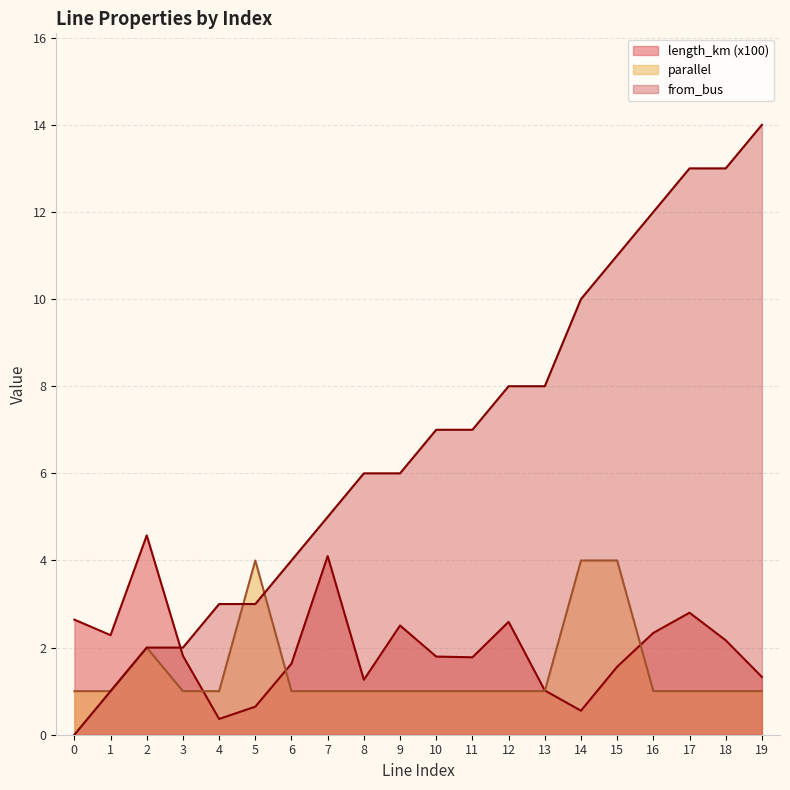

List the labels in order of from_bus value, smallest first.

0, 1, 2, 3, 4, 5, 6, 7, 8, 9, 10, 11, 12, 13, 14, 15, 16, 17, 18, 19